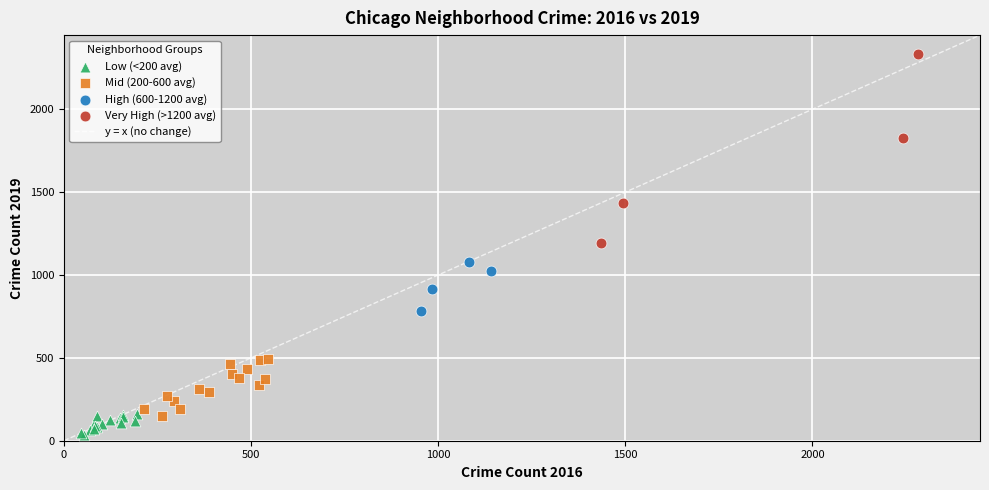

Which series contains the lowest Y value?

Low (<200 avg)